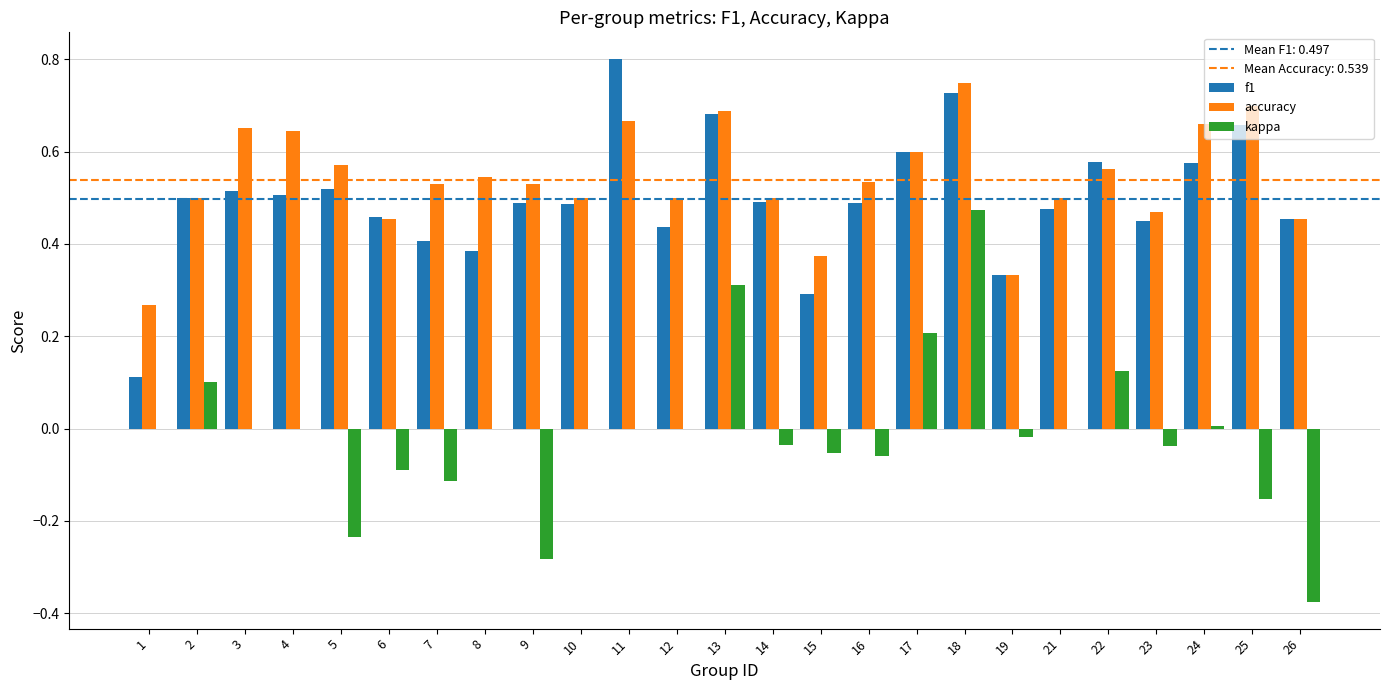

True or false: accuracy has a value of 0.7 at 13.

True